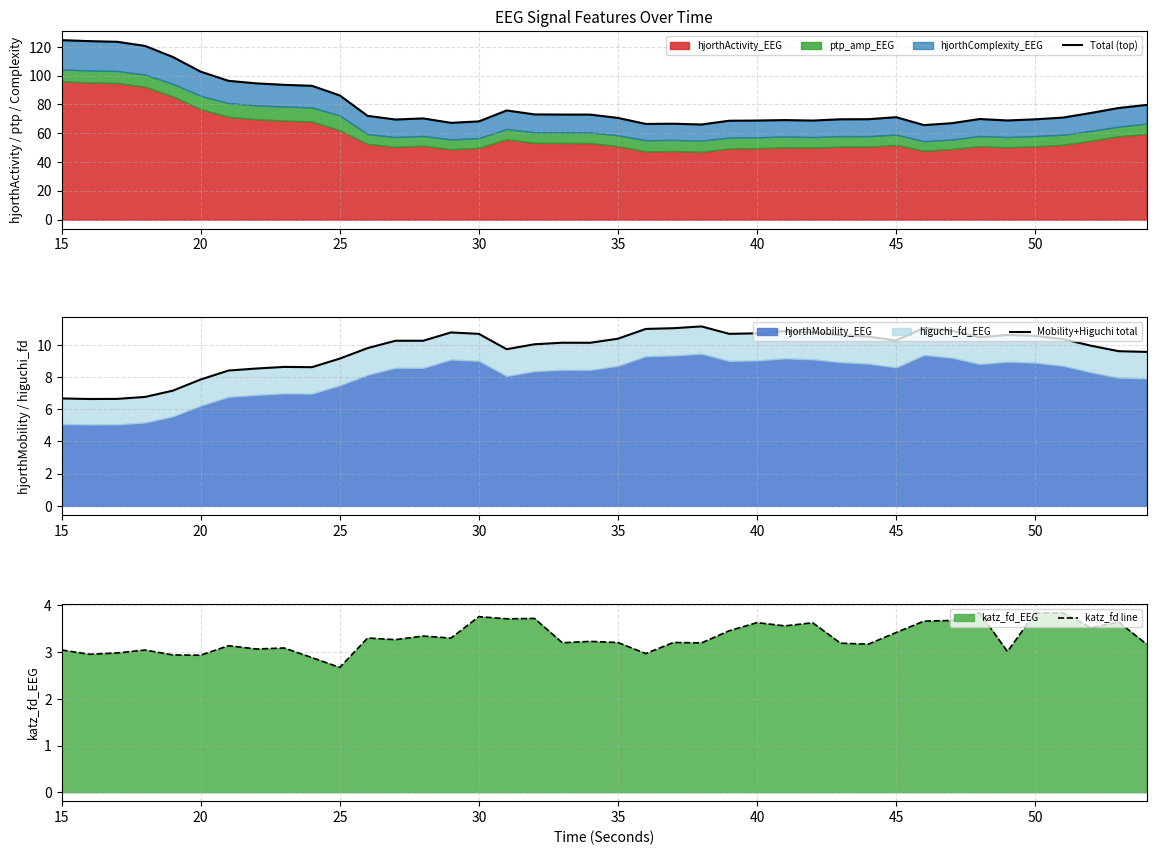

Reading left to right, what are all the values shown in this chart?

Total (top): 124.7	124.0	123.5	120.7	113.0	102.8	96.4	94.6	93.6	92.9	86.3	72.1	69.5	70.3	67.2	68.2	75.8	73.1	73.0	72.9	70.6	66.5	66.6	66.1	68.7	68.8	69.1	68.8	69.7	69.8	71.1	65.6	67.0	69.9	68.9	69.7	70.9	74.1	77.5	79.7
Mobility+Higuchi total: 6.7	6.6	6.6	6.8	7.2	7.8	8.4	8.5	8.6	8.6	9.1	9.8	10.3	10.3	10.8	10.7	9.7	10.0	10.1	10.1	10.4	11.0	11.0	11.1	10.7	10.7	10.9	10.8	10.6	10.5	10.3	11.1	10.9	10.5	10.6	10.6	10.4	9.9	9.6	9.6
katz_fd line: 3.0	3.0	3.0	3.0	2.9	2.9	3.1	3.1	3.1	2.9	2.7	3.3	3.3	3.3	3.3	3.8	3.7	3.7	3.2	3.2	3.2	3.0	3.2	3.2	3.5	3.6	3.6	3.6	3.2	3.2	3.4	3.7	3.7	3.8	3.0	3.8	3.8	3.5	3.6	3.2